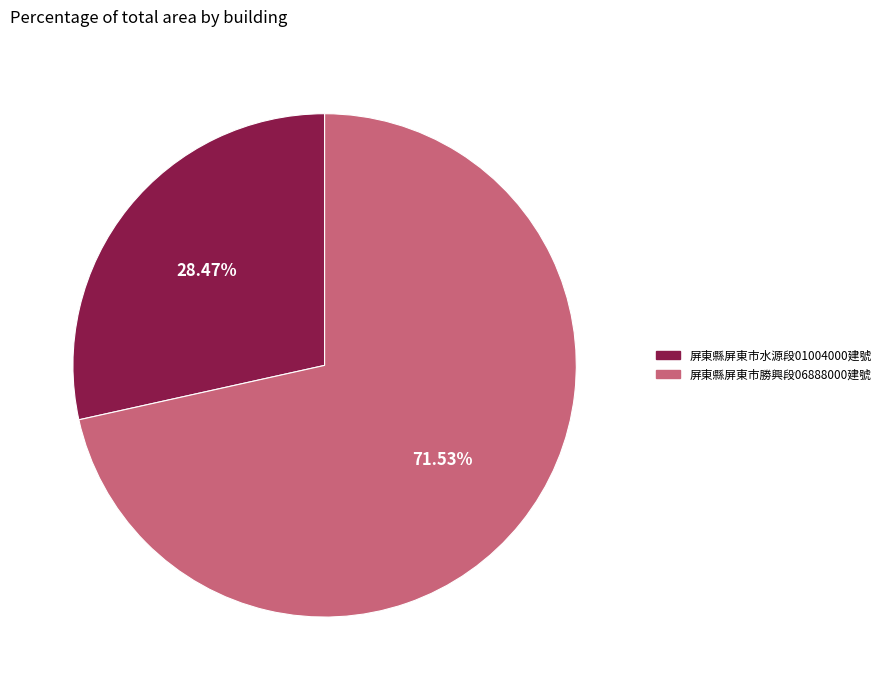

Does any single category account for the majority?

Yes